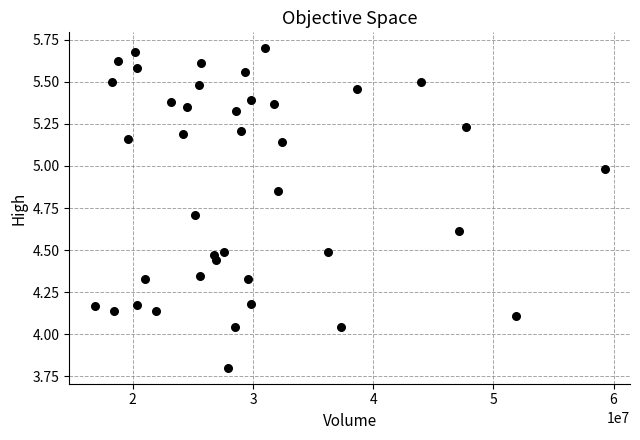

What is the range of Y values (max minus min)?

1.9